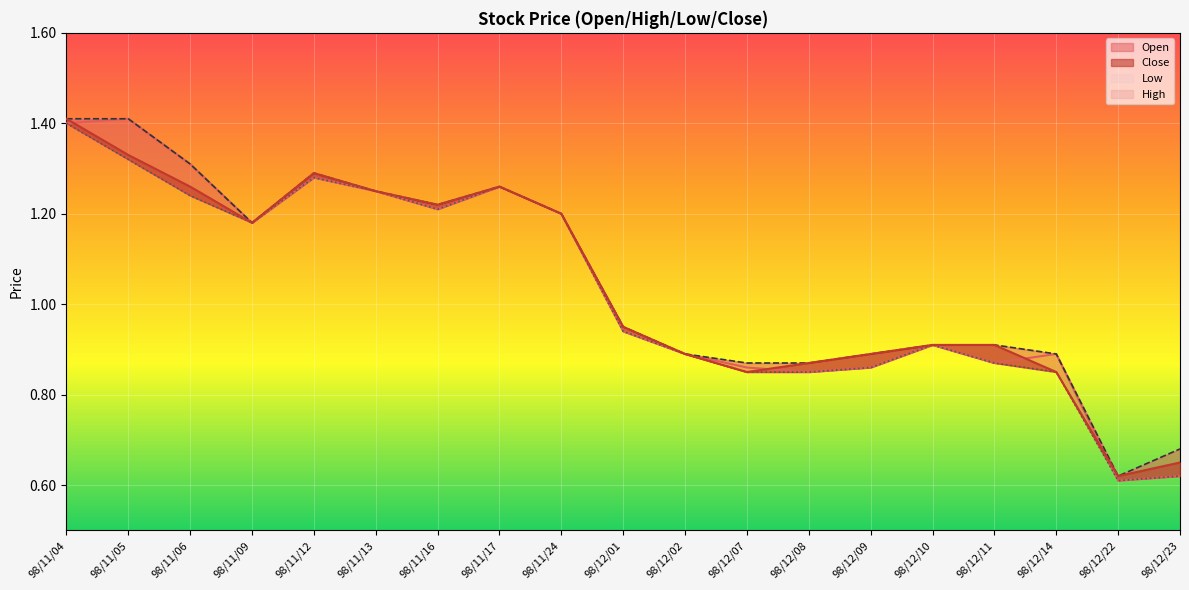

True or false: Low and Open cross at least once.

False